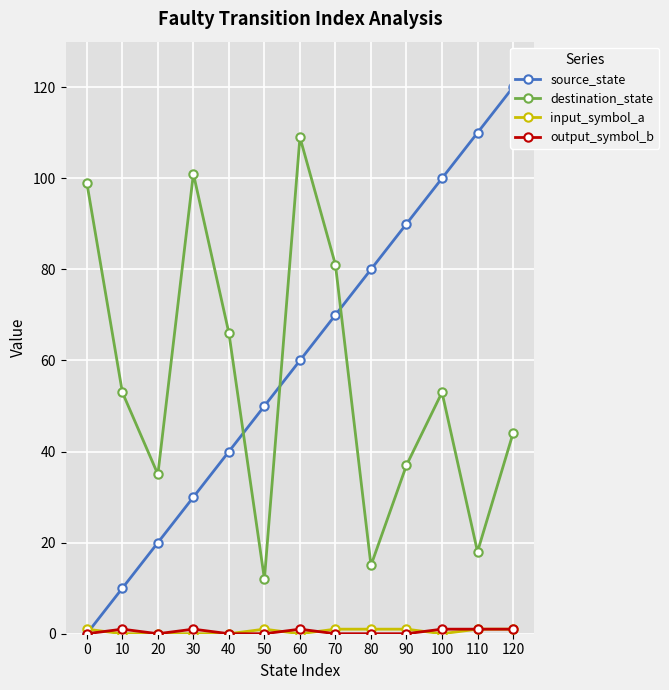

Reading left to right, what are all the values shown in this chart?

source_state: 0=0	10=10	20=20	30=30	40=40	50=50	60=60	70=70	80=80	90=90	100=100	110=110	120=120
destination_state: 0=99	10=53	20=35	30=101	40=66	50=12	60=109	70=81	80=15	90=37	100=53	110=18	120=44
input_symbol_a: 0=1	10=0	20=0	30=0	40=0	50=1	60=0	70=1	80=1	90=1	100=0	110=1	120=1
output_symbol_b: 0=0	10=1	20=0	30=1	40=0	50=0	60=1	70=0	80=0	90=0	100=1	110=1	120=1